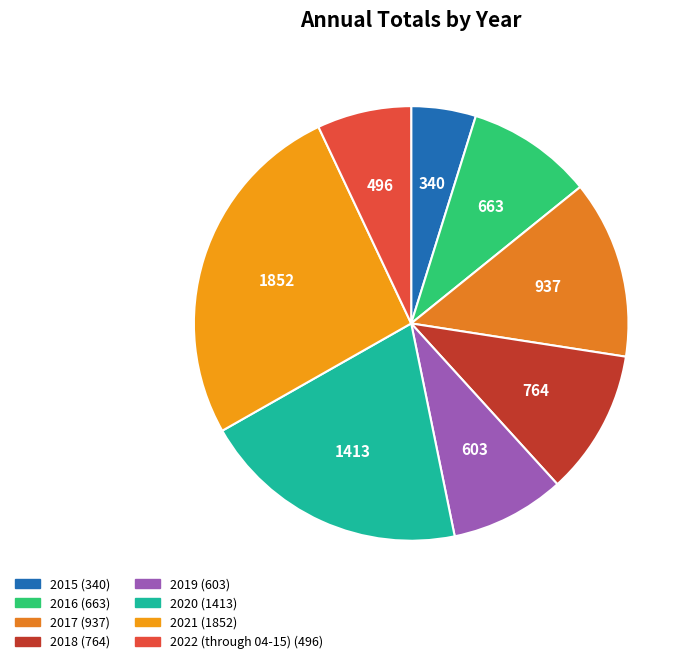

Which category has the biggest portion of the pie?

2021